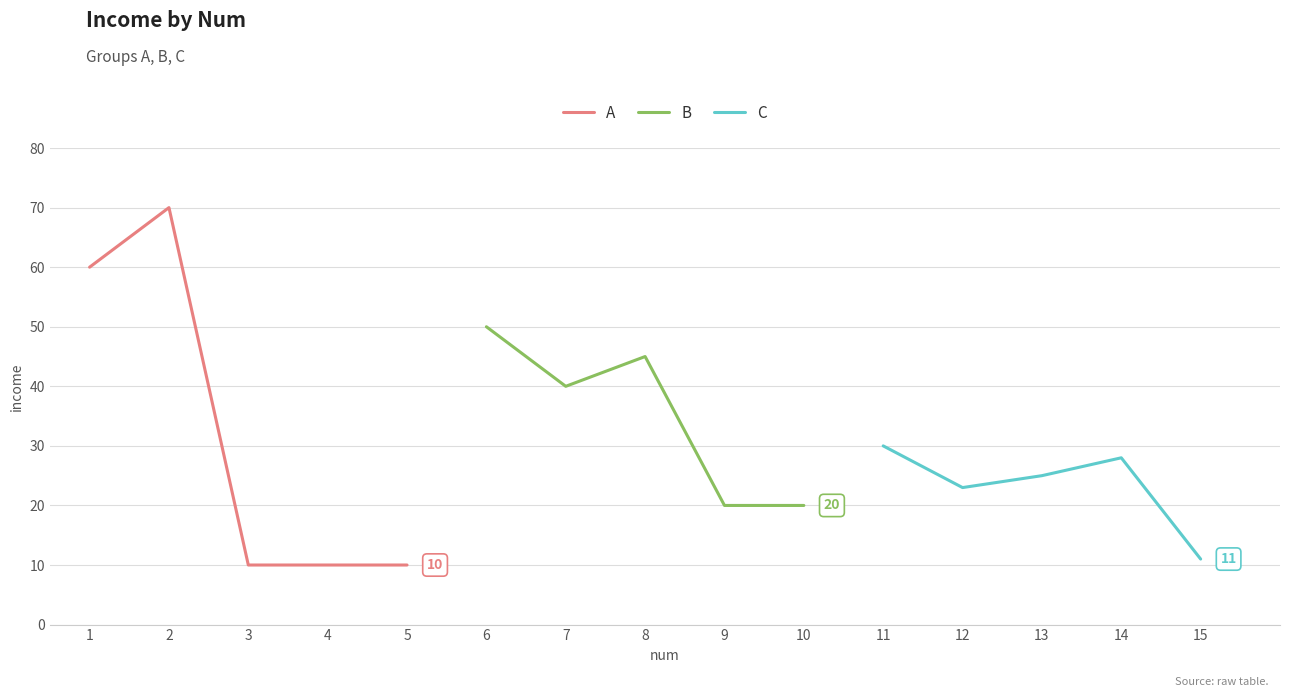

What is the minimum value for A?

10